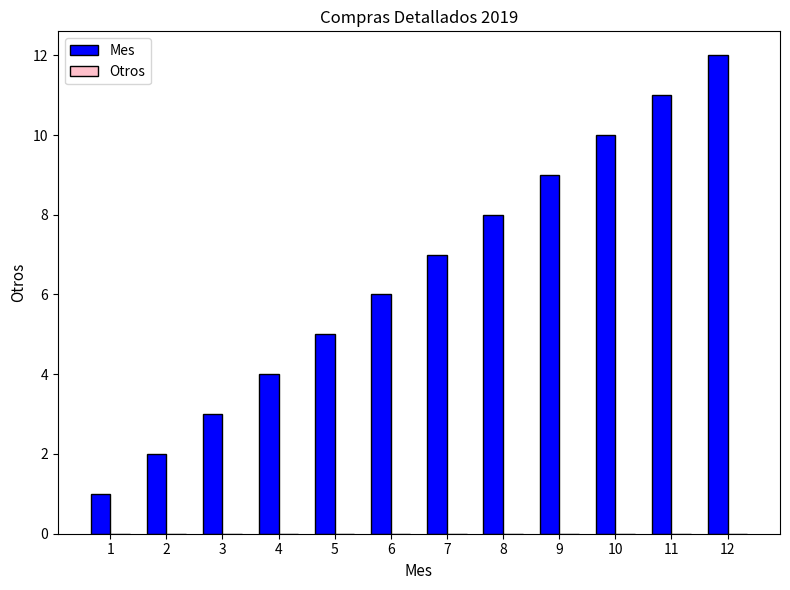

What is the sum of all values?

78